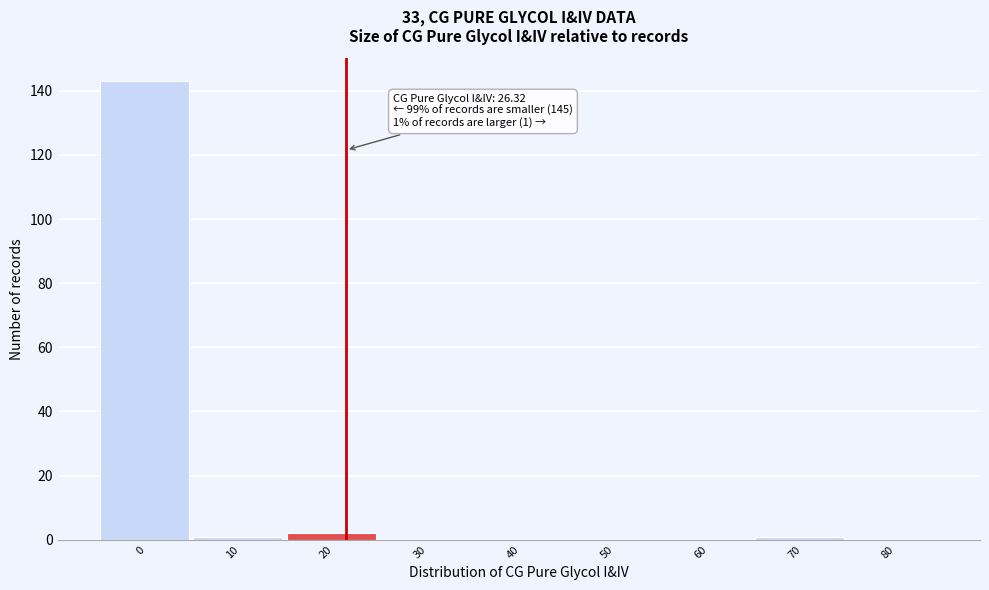

Reading right to left, transcribe all the data shown in this chart.

80=0	70=1	60=0	50=0	40=0	30=0	20=2	10=1	0=143